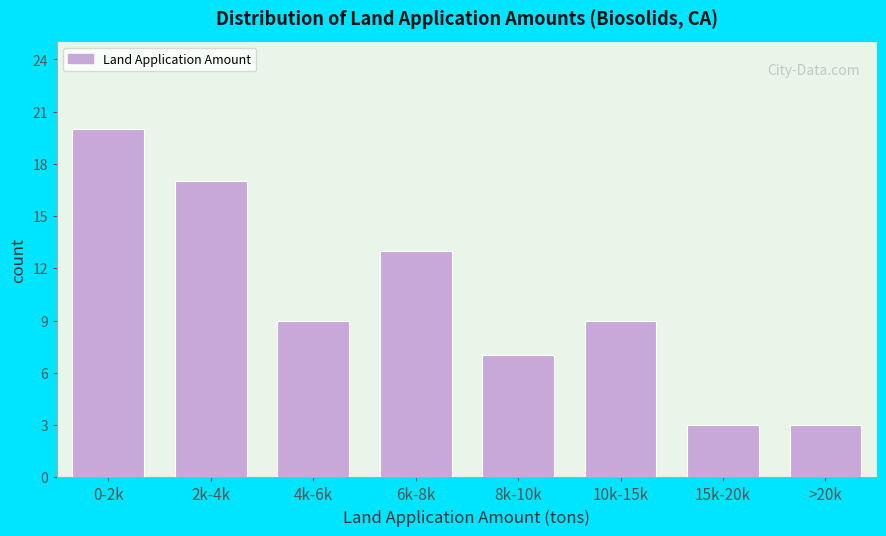

Reading left to right, transcribe all the data shown in this chart.

0-2k=20	2k-4k=17	4k-6k=9	6k-8k=13	8k-10k=7	10k-15k=9	15k-20k=3	>20k=3